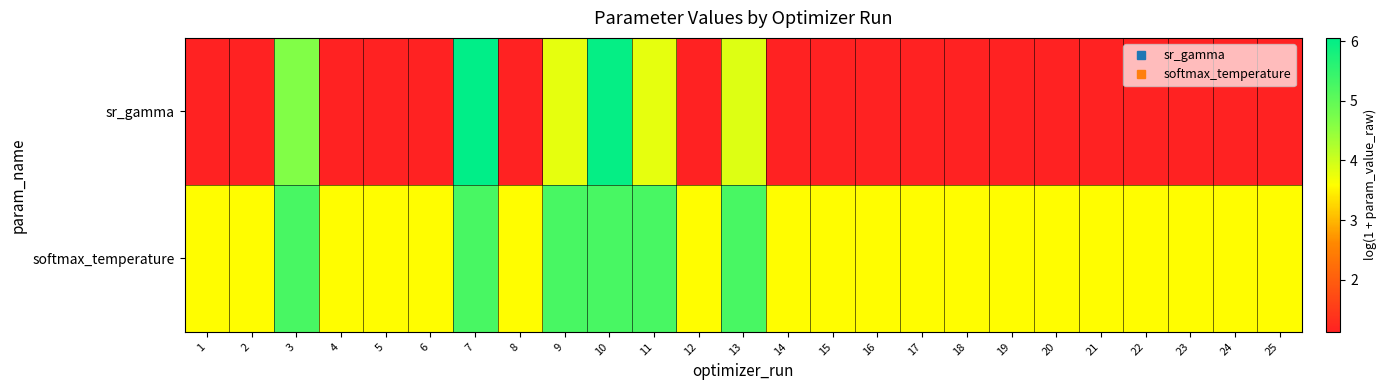

What is the total value across all series at 19?

4.7